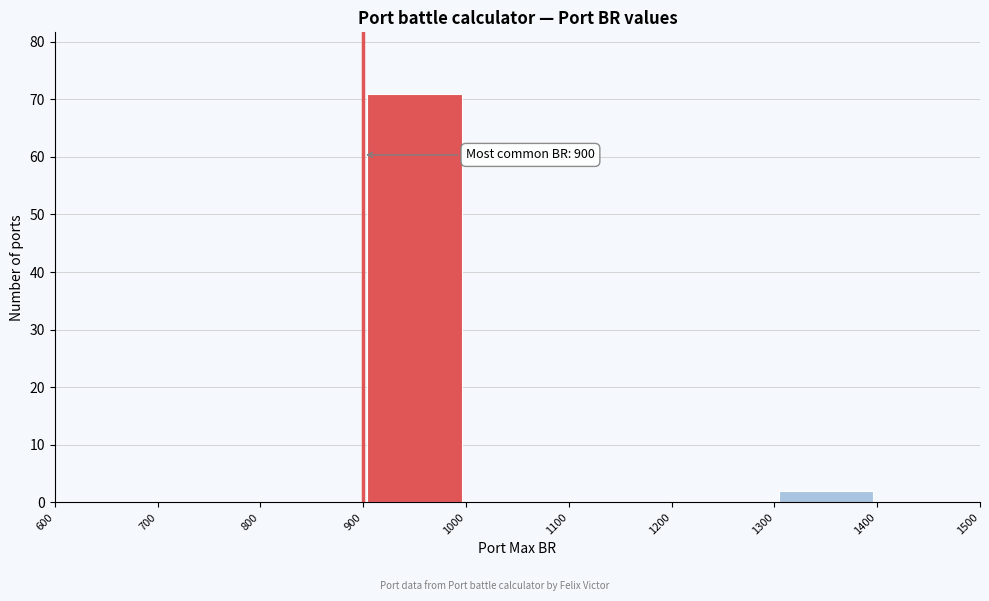

Over which range of the x-axis is the bar tallest?

900 to 1000